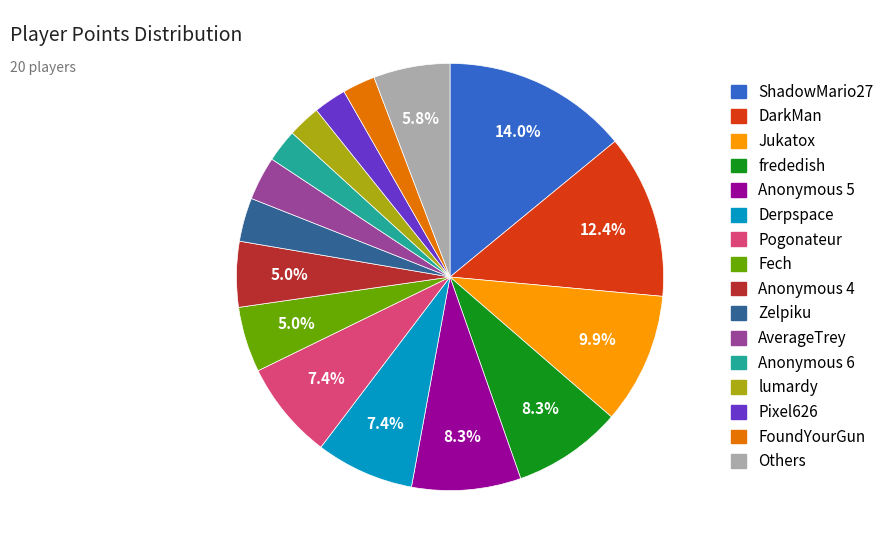

Is there any slice that represents more than half of the pie?

No